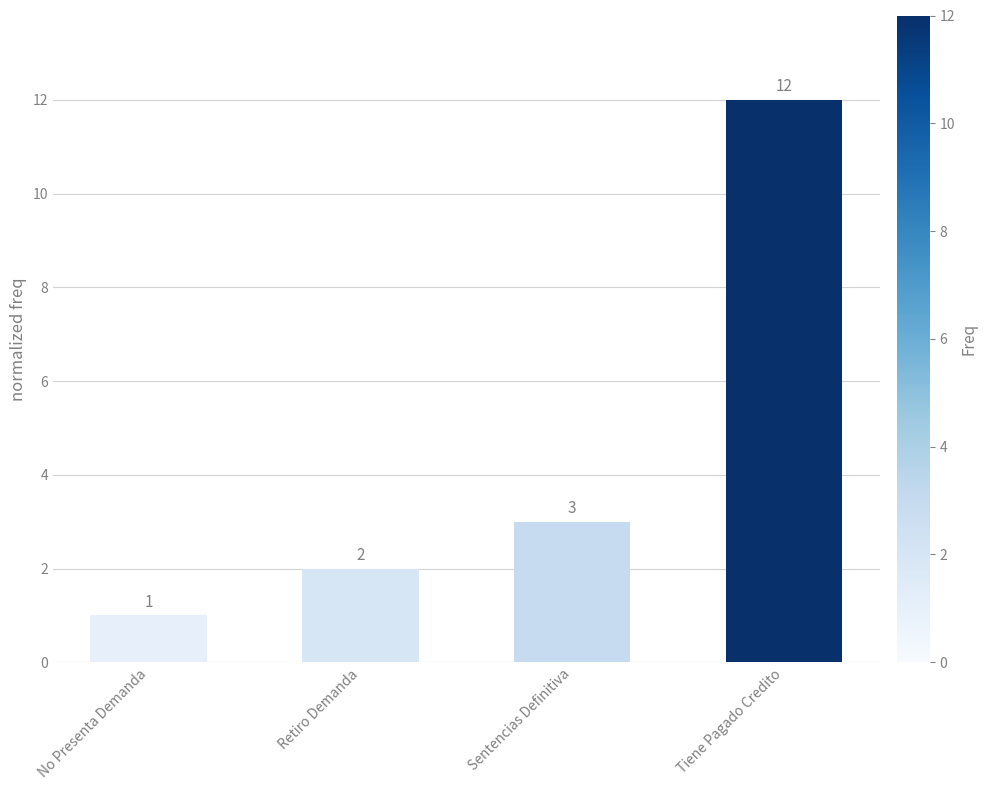

How many bars are there in total?

4